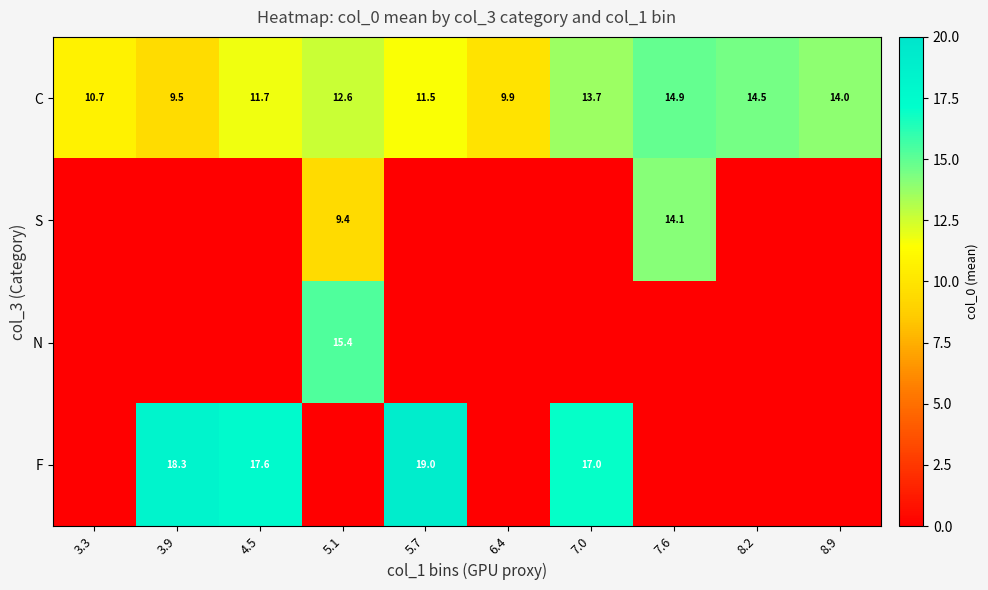

What is the difference between the second highest and minimum values in the C series?

5.0